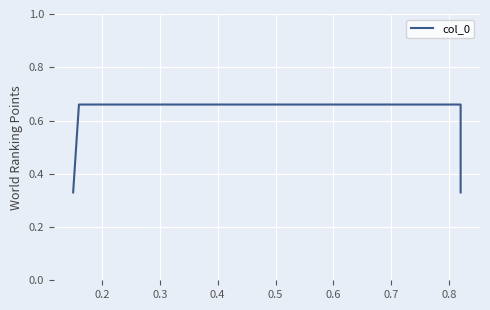

What is the sum of all values?

2.0